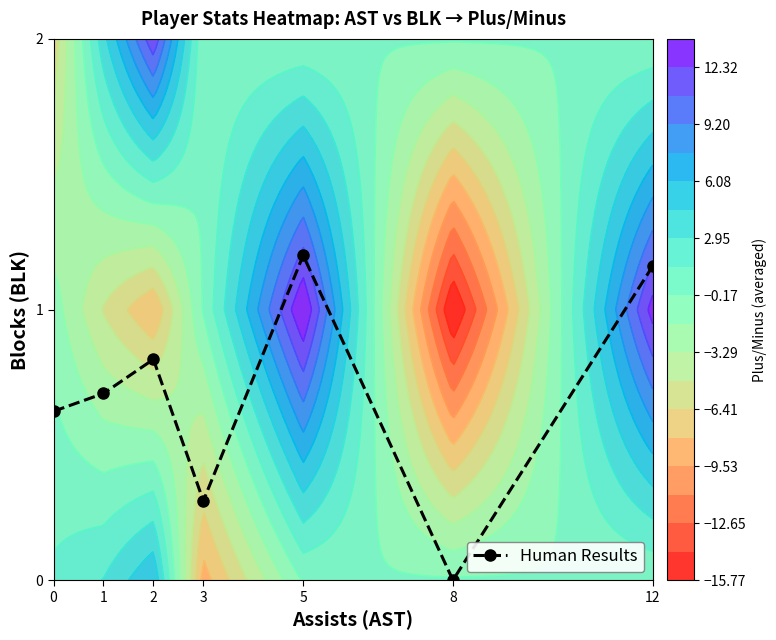

How many positive values are there?

6